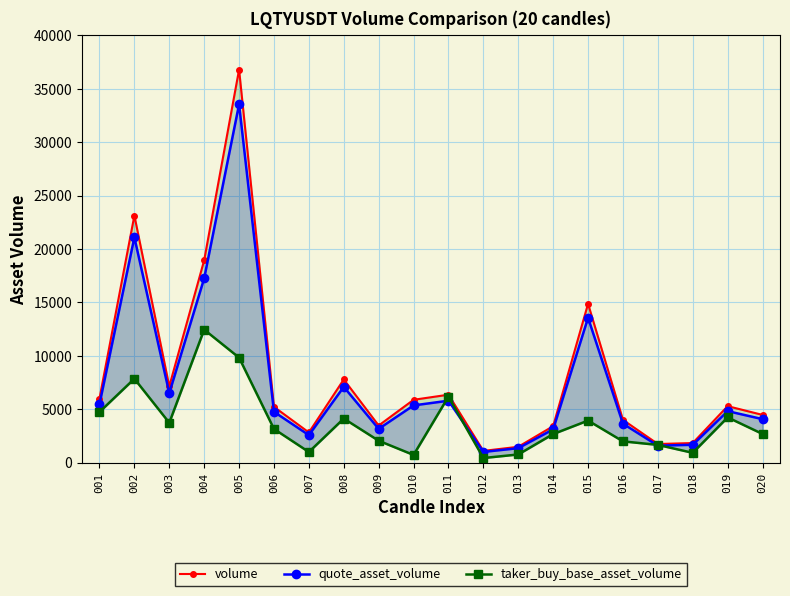

The volume series shows 5663.7 at 009. True or false?

False